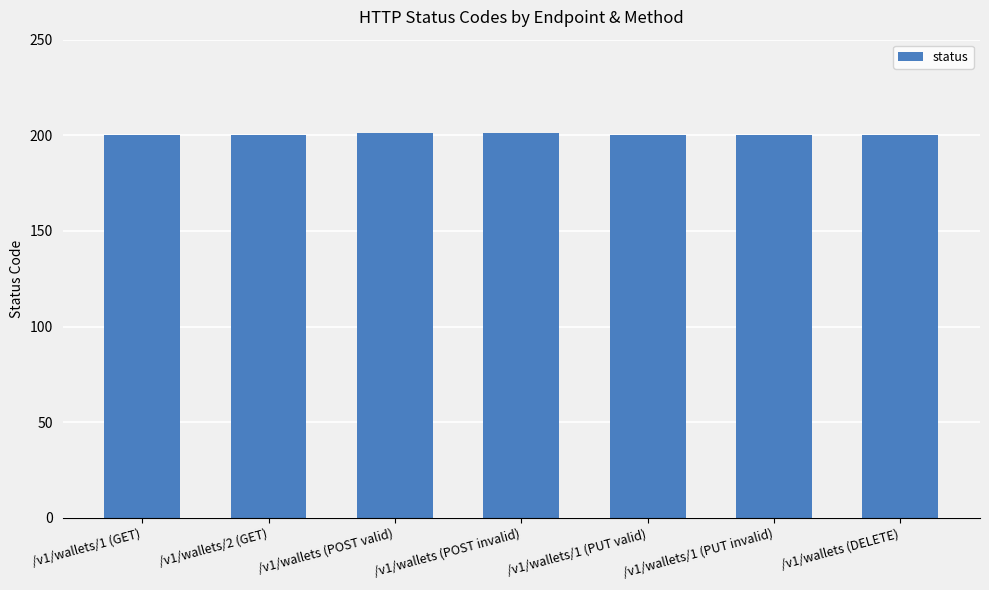

Does the chart contain any negative values?

No